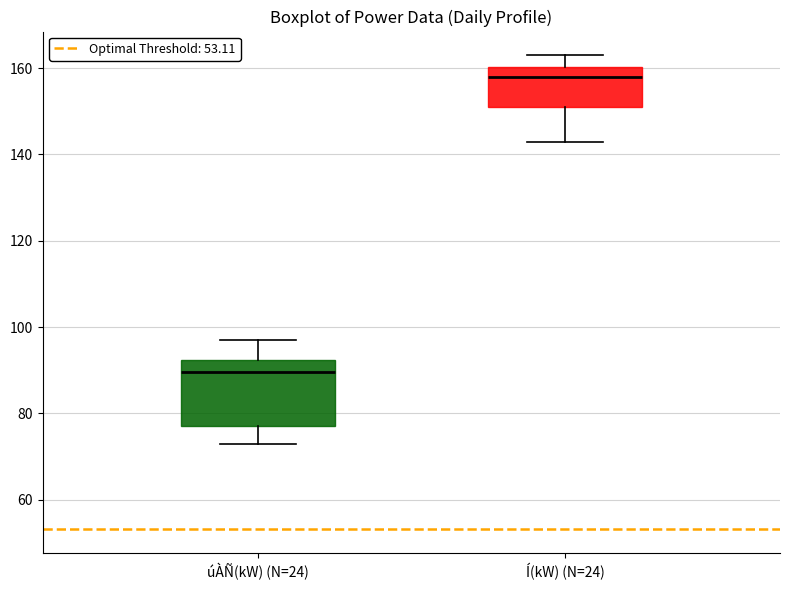

Which box is the tallest, from its lower edge to its upper edge?

úÀÑ(kW) (N=24)